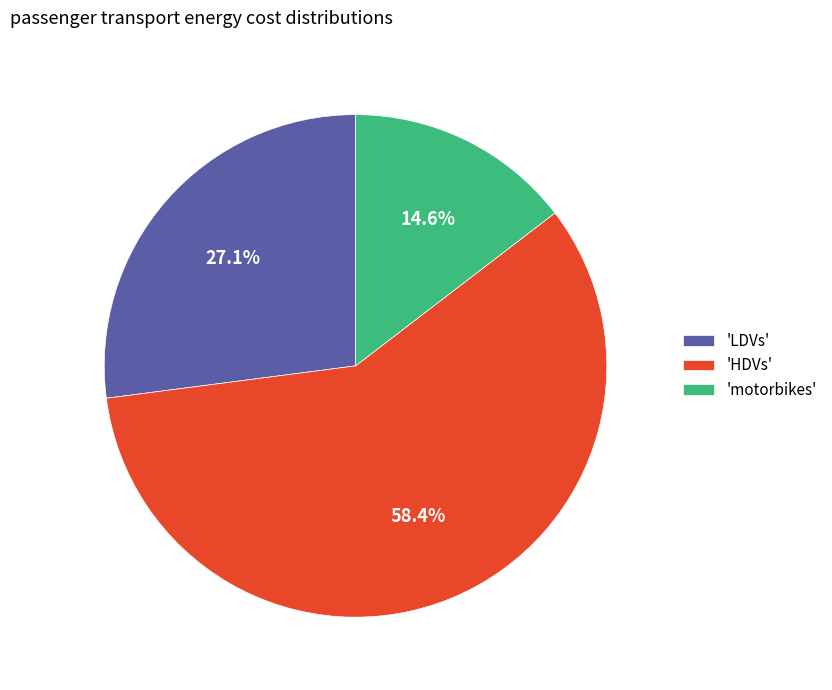

What is the majority slice?

'HDVs'